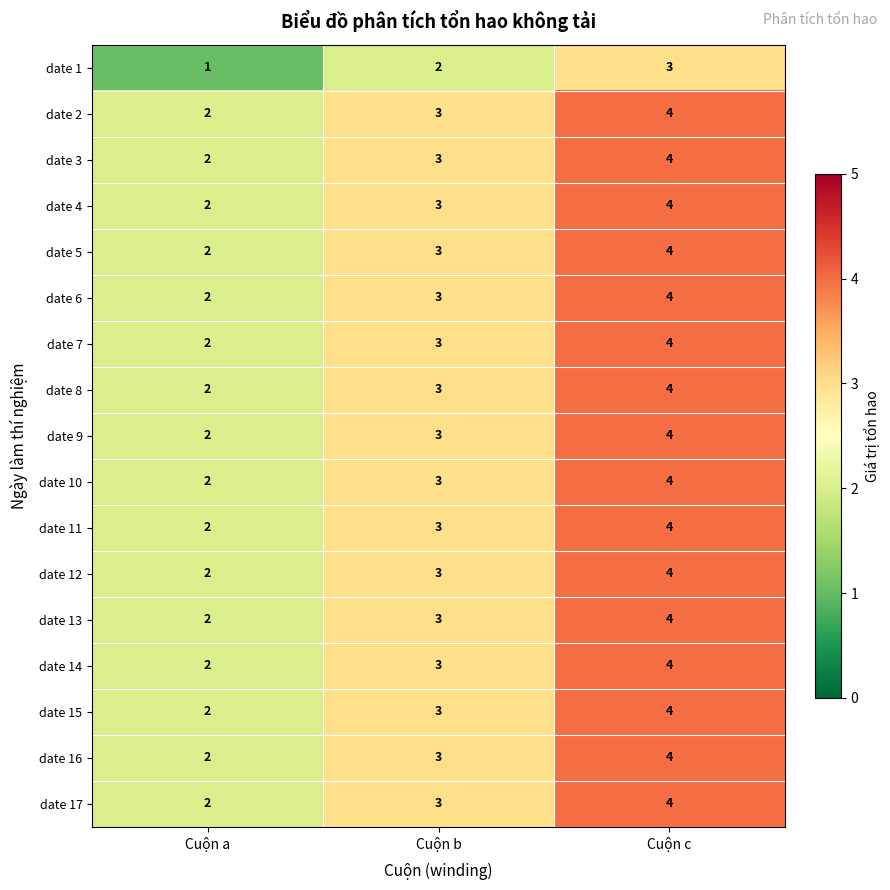

List the labels in order of date 13 value, smallest first.

Cuộn a, Cuộn b, Cuộn c